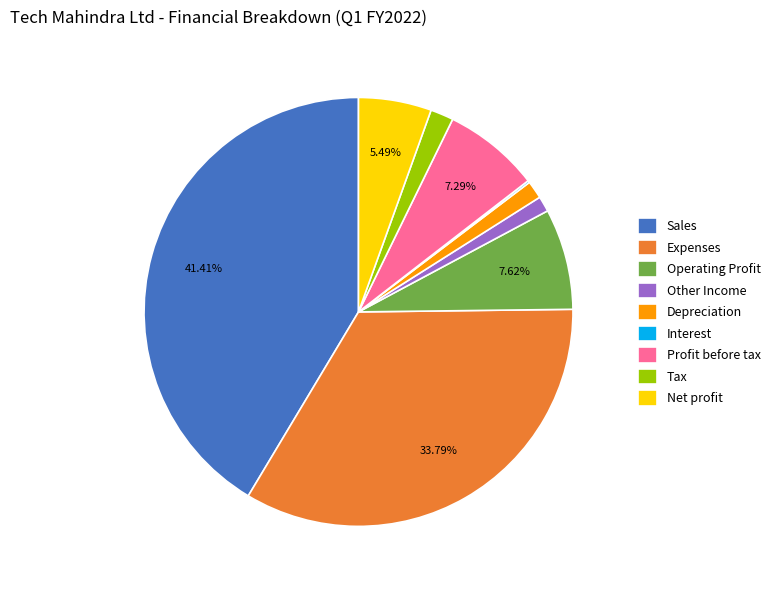

Is the sum of Profit before tax and Sales greater than half?

No